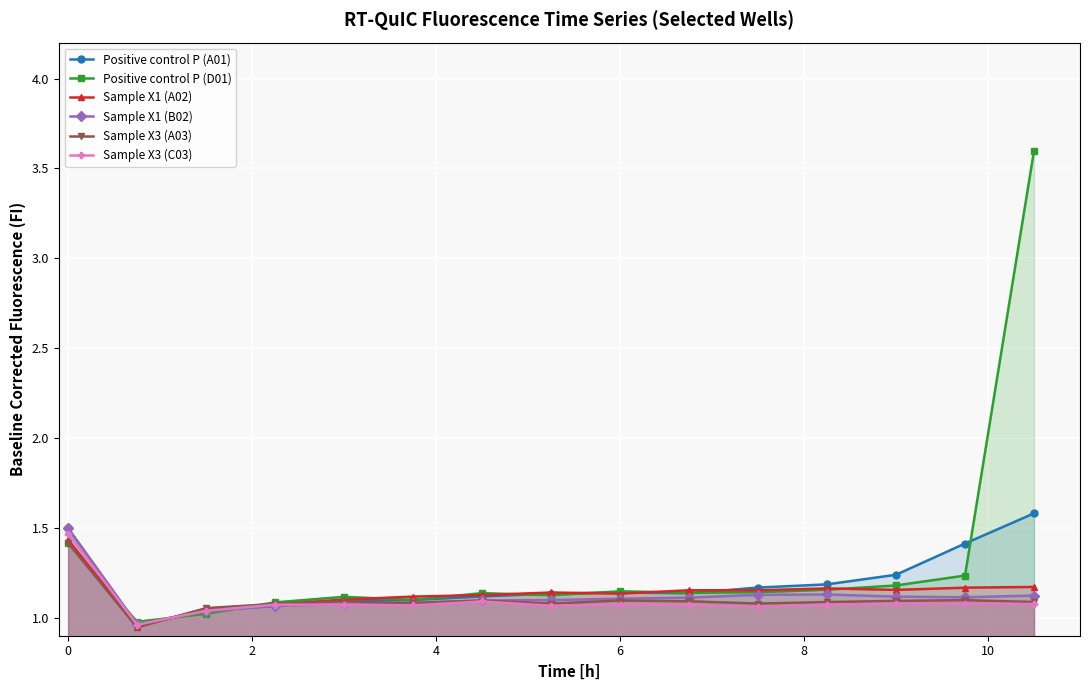

Which series has the largest range (max minus min)?

Positive control P (D01)